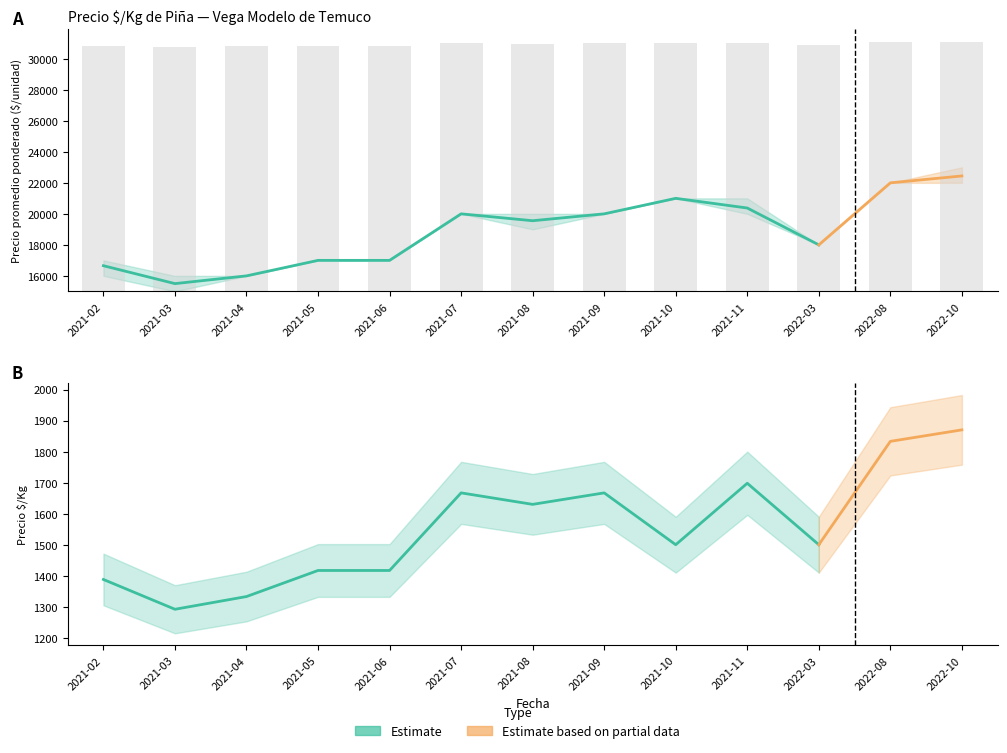

How many values in the Precio minimo series exceed 19000?

6